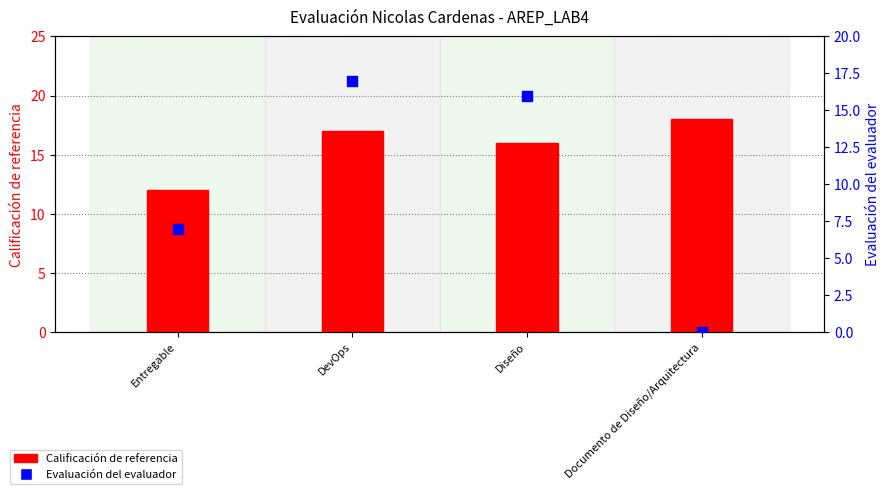

Which series has the largest total across all categories?

Calificación de referencia